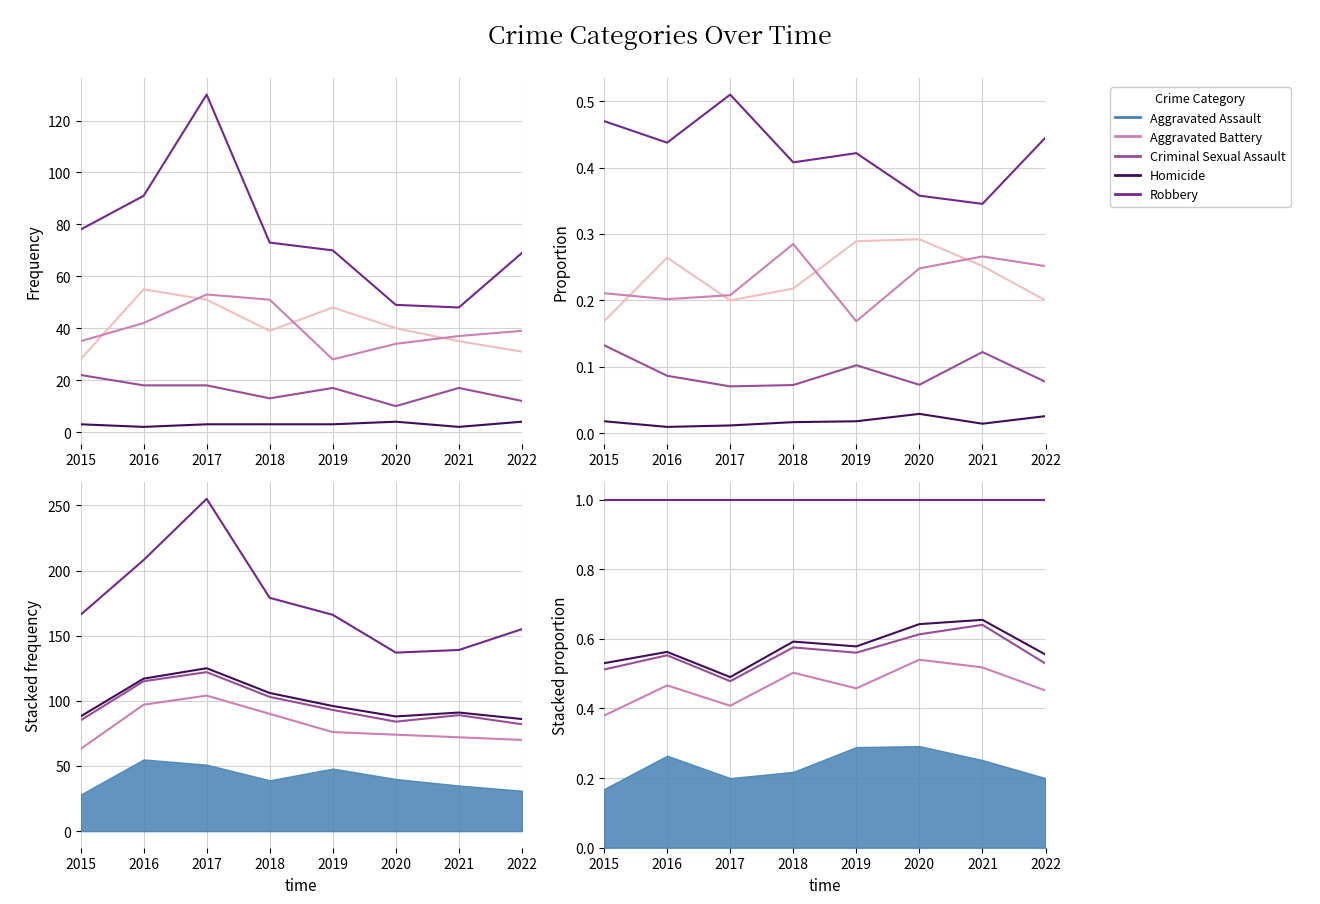

Where is Criminal Sexual Assault nearest to the value 0?

2017